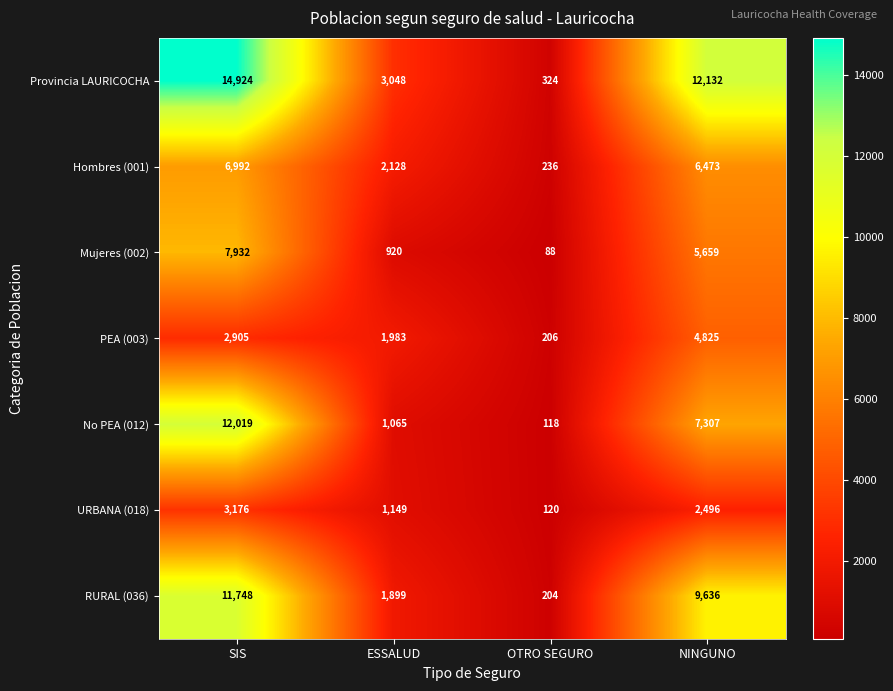

What is the difference between the highest and lowest values at SIS?

12019